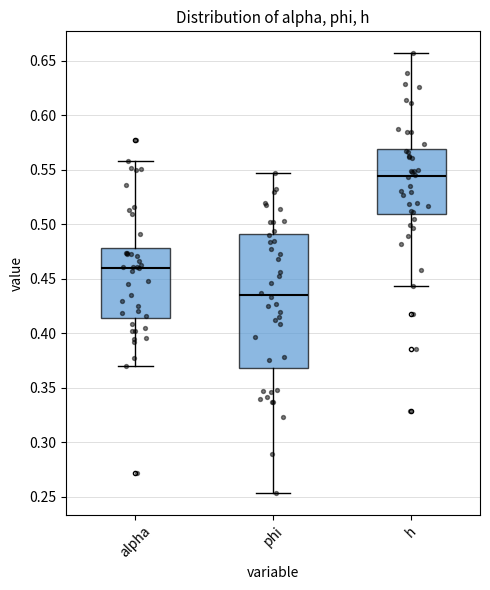

Comparing the boxes themselves (not the whiskers), which one is the tallest?

phi